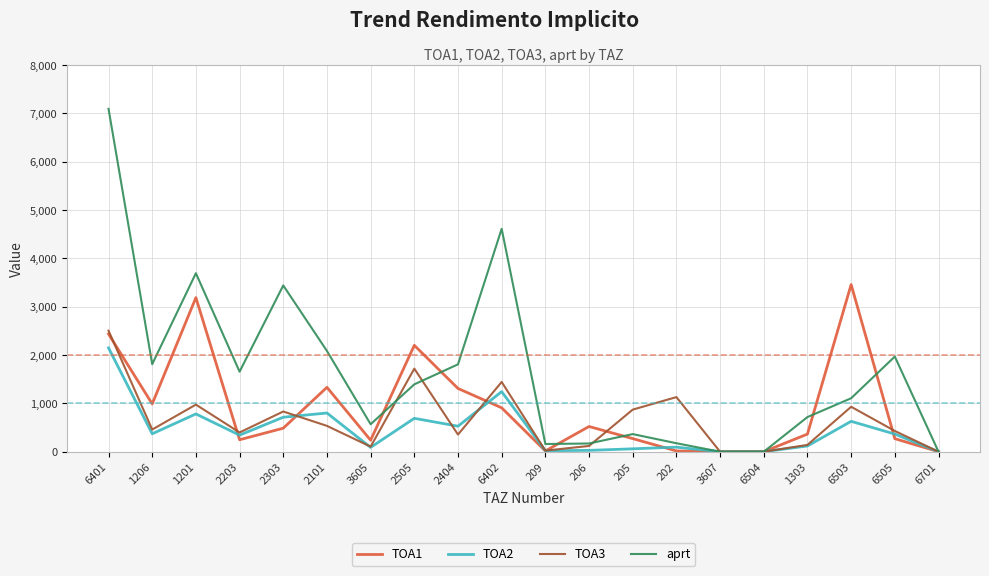

At which category does the chart reach its peak across all series?

6401